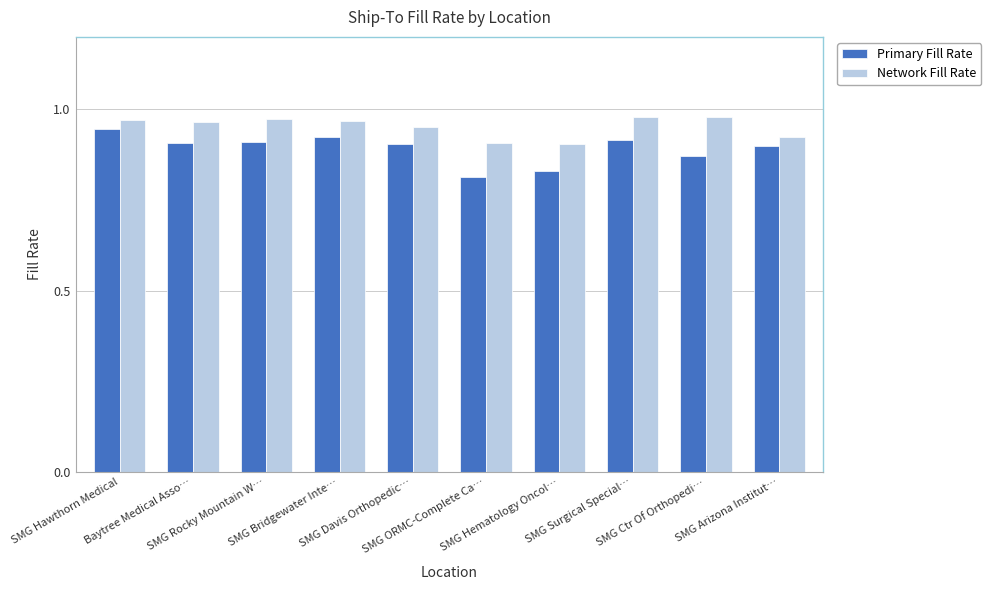

How many data points does each series have?

10